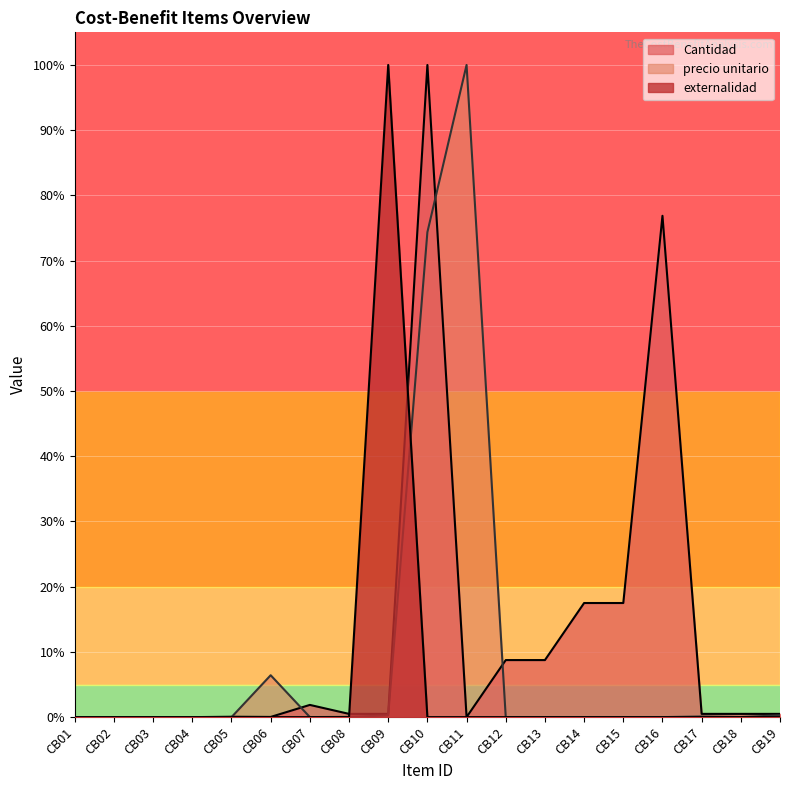

How many lines are shown in the chart?

3